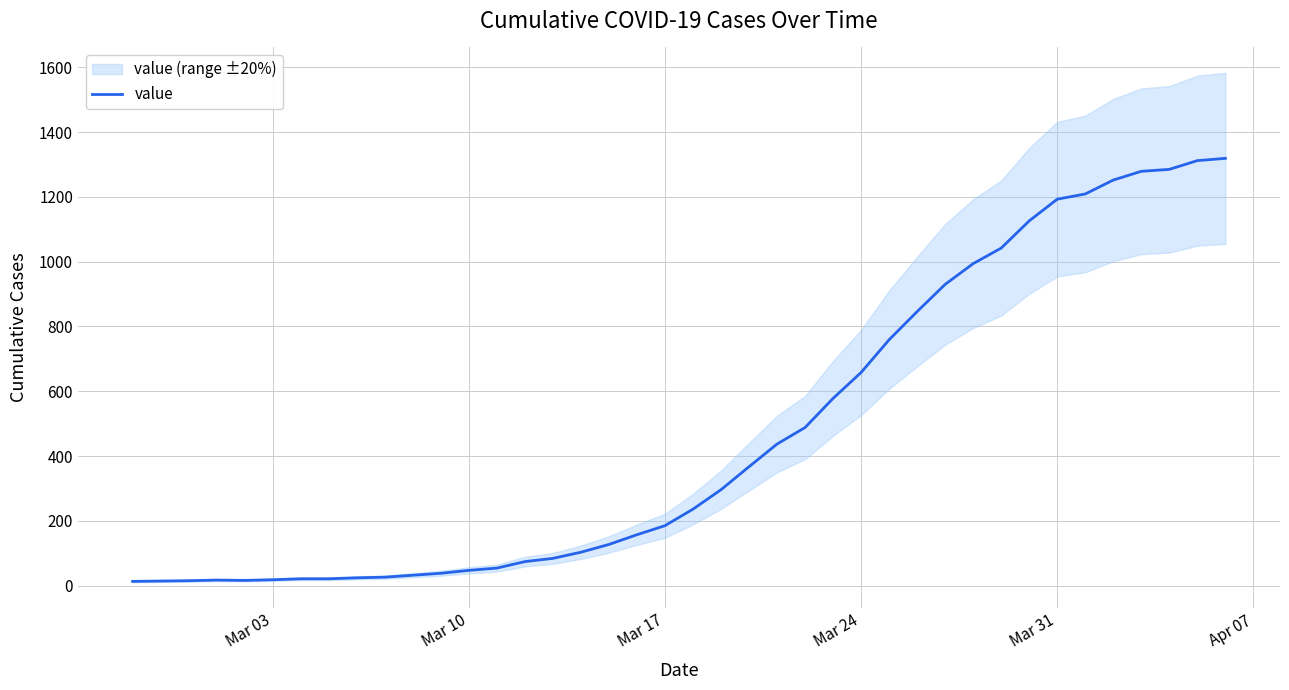

How many lines are shown in the chart?

1